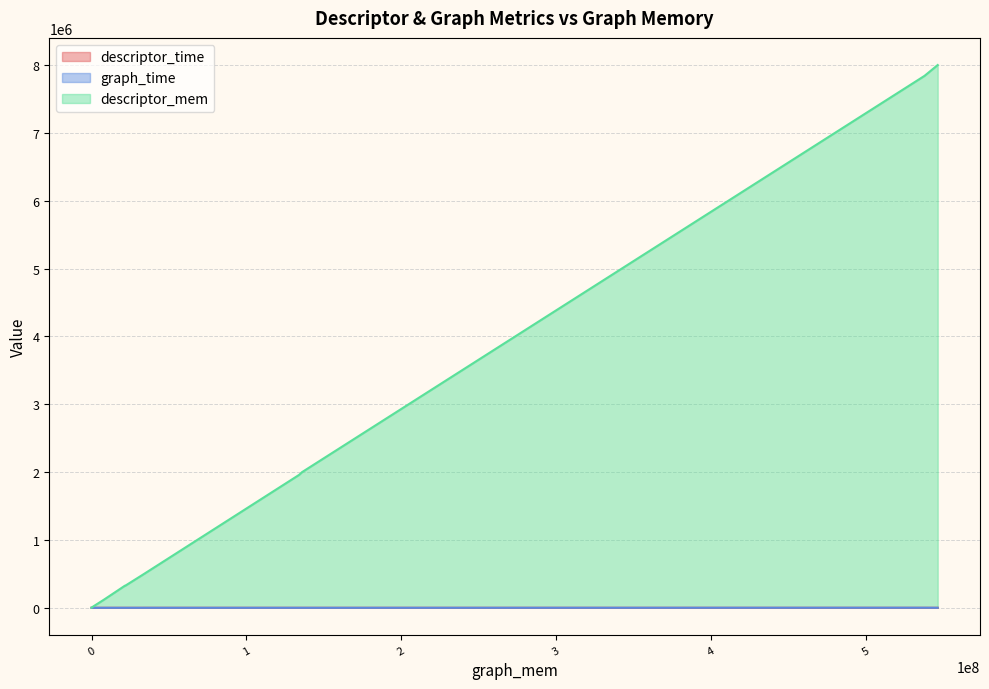

Reading right to left, list all the values displayed in this chart.

descriptor_time: 8065286=4.4	538017415=91.0	14639=0.0	135948827=22.6	134024280=23.1	546491591=90.0	1085907=0.2	17167=0.0	14141=0.0	21405228=3.9	19816=0.0	33229146=5.8	21518173=4.0	1768321=0.4	21517417=4.1	5238214=0.9
graph_time: 8065286=3.9	538017415=1086.3	14639=0.0	135948827=69.9	134024280=155.7	546491591=367.1	1085907=0.4	17167=0.0	14141=0.0	21405228=11.8	19816=0.0	33229146=21.8	21518173=16.6	1768321=0.7	21517417=16.9	5238214=1.8
descriptor_mem: 8065286=121039.0	538017415=7840262.0	14639=389.0	135948827=1999590.0	134024280=1958904.0	546491591=7999245.0	1085907=19719.0	17167=389.0	14141=389.0	21405228=323727.0	19816=471.0	33229146=489711.0	21518173=321893.0	1768321=29821.0	21517417=323655.0	5238214=79719.0